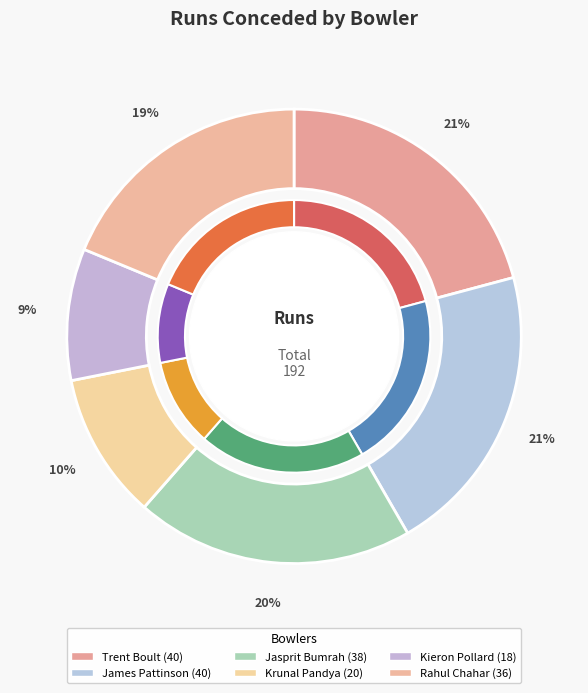

Is it true that Trent Boult is 21% of the pie?

True